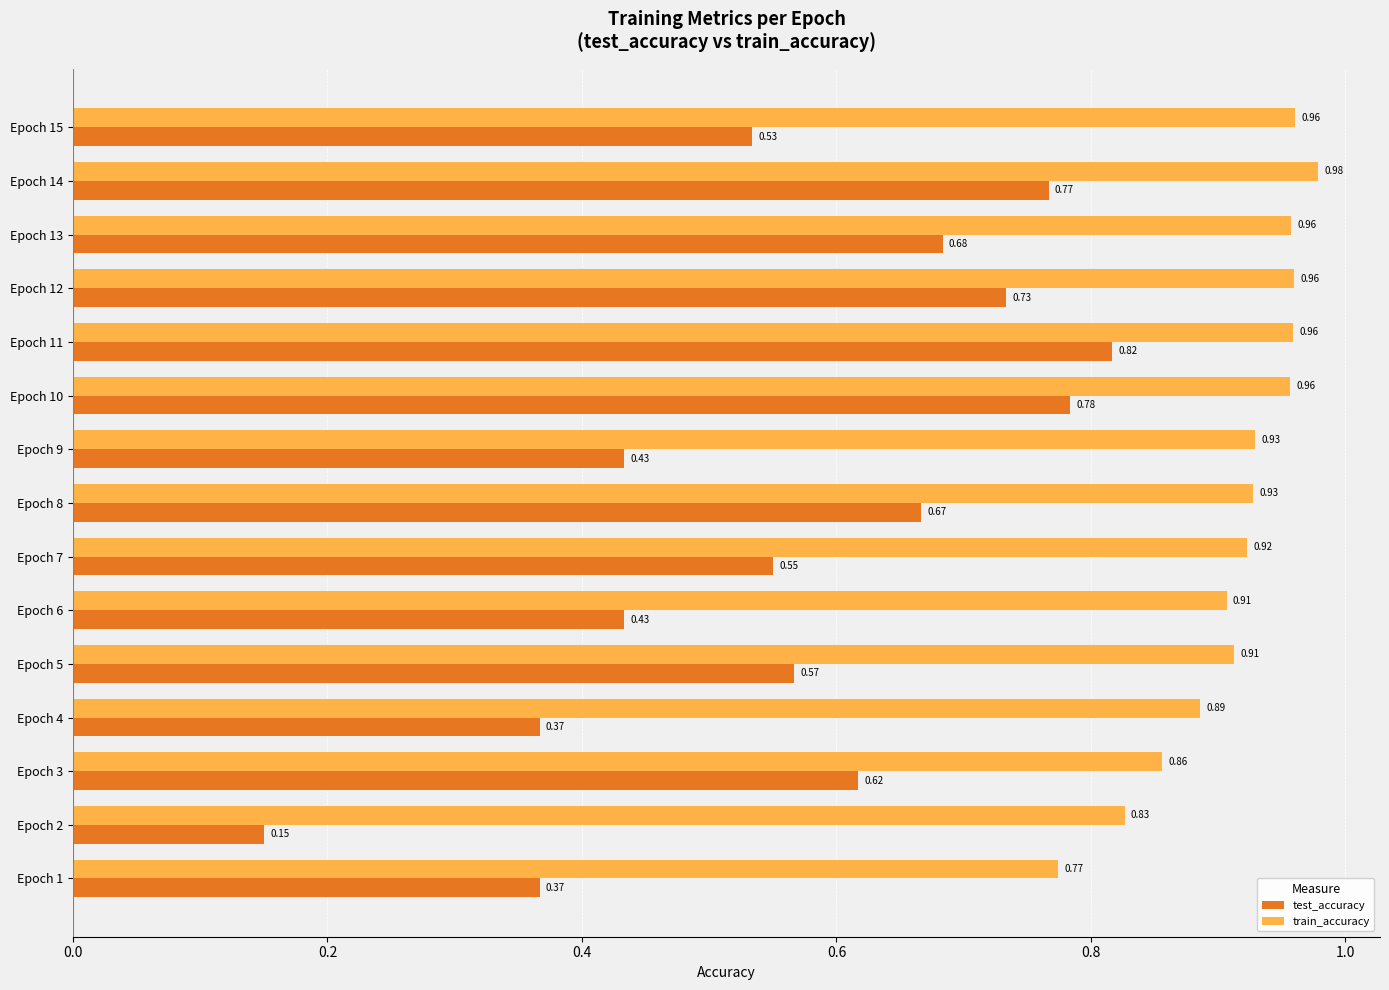

List the series in order of their peak value, highest first.

train_accuracy, test_accuracy